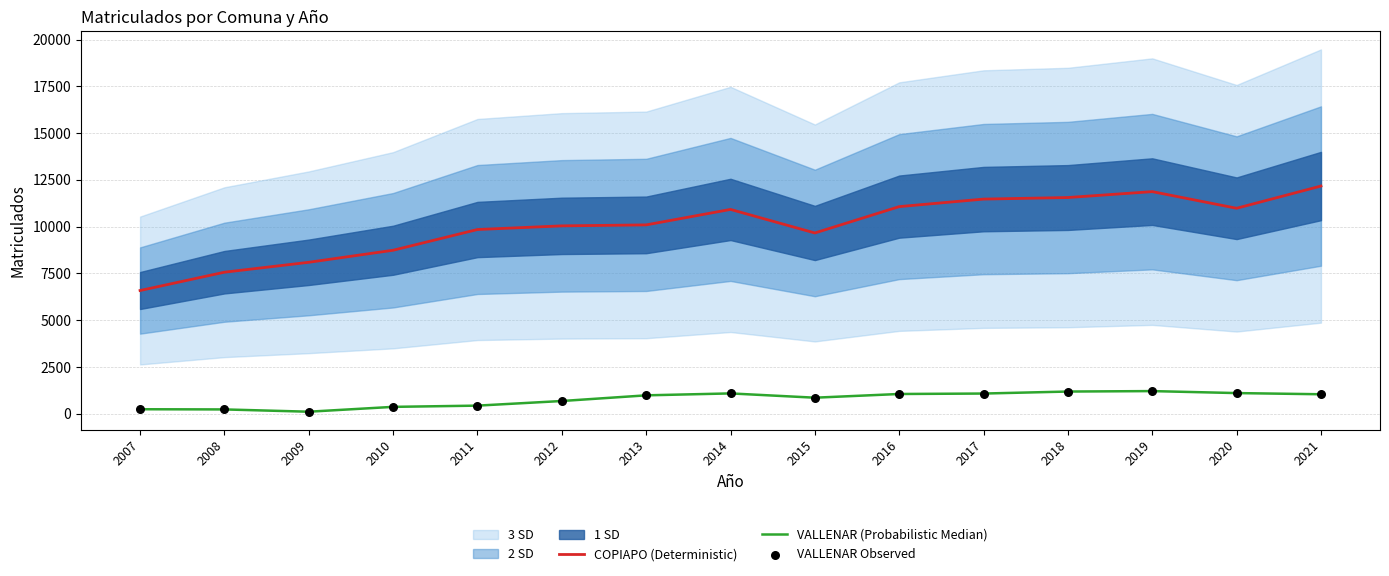

Which series has the largest Y range (max minus min)?

COPIAPO (Deterministic)